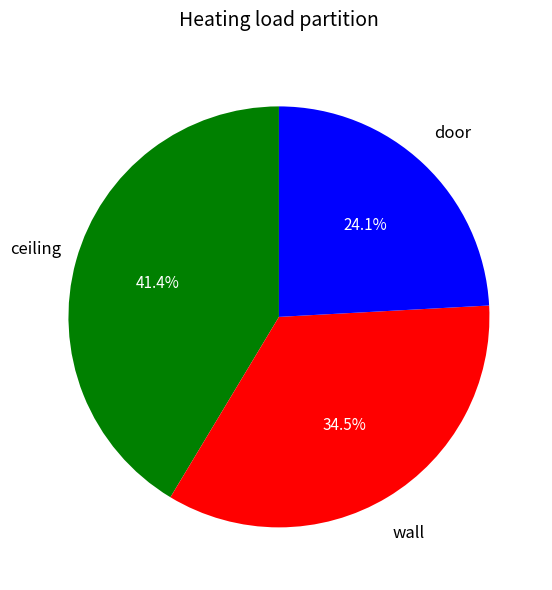

To the nearest percent, what is the difference between the largest and smallest slice percentages?

17%